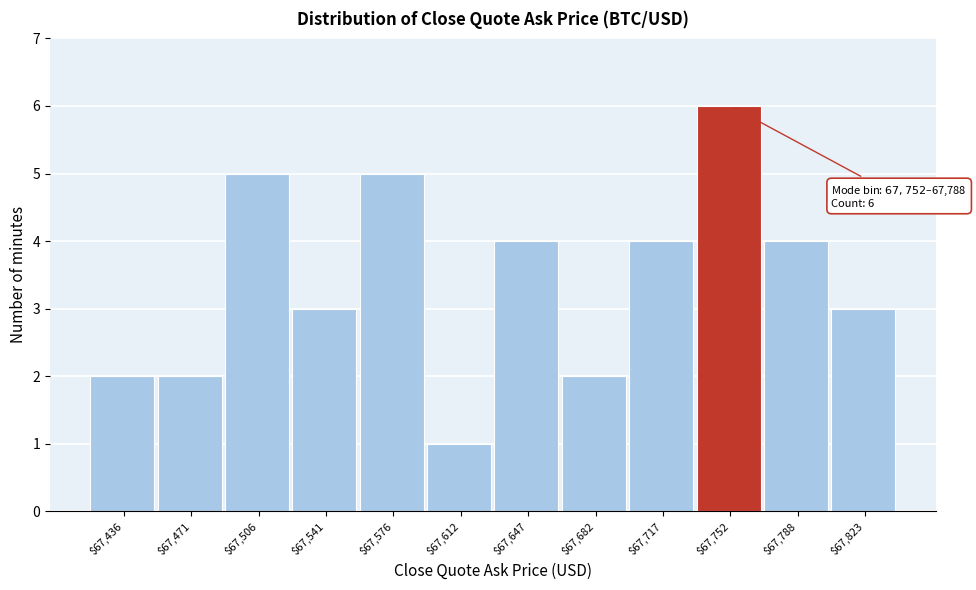

Reading left to right, list all the values displayed in this chart.

2	2	5	3	5	1	4	2	4	6	4	3